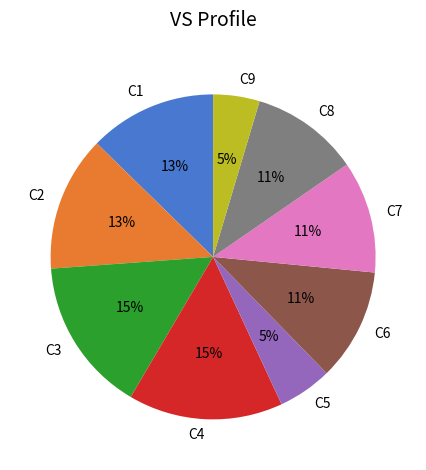

Does C5 represent more than half of the total?

No